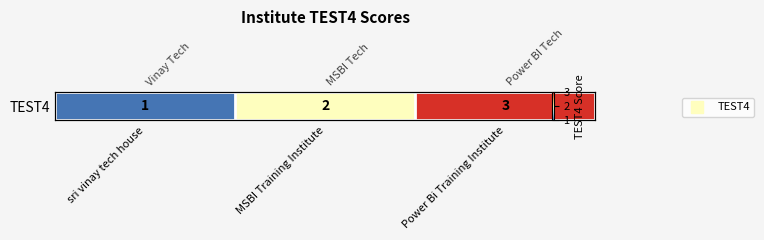

Between MSBI Training Institute and Power Bi Training Institute, which is larger?

Power Bi Training Institute